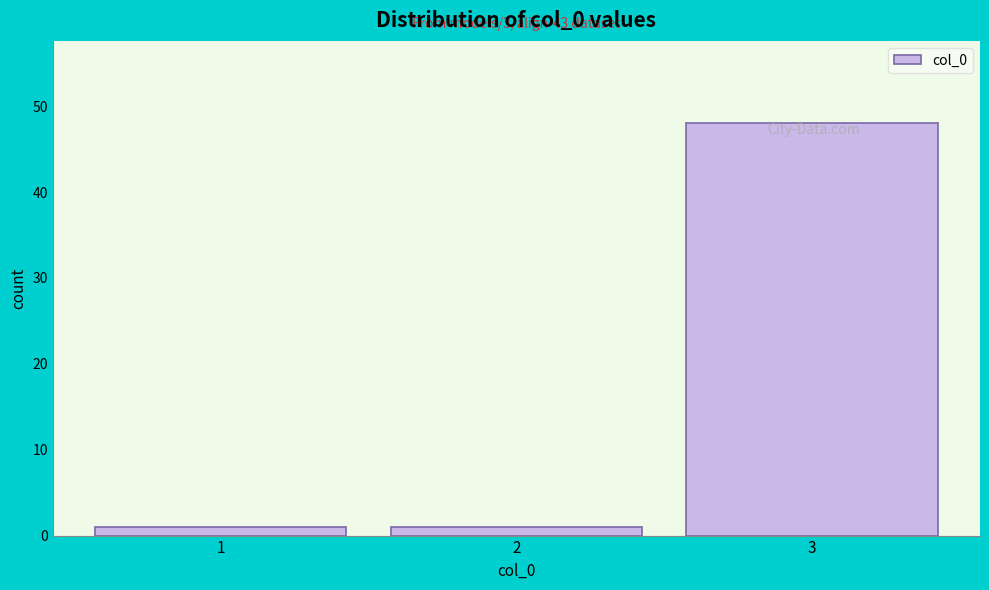

Over which range of the x-axis is the bar tallest?

2.5 to 3.5